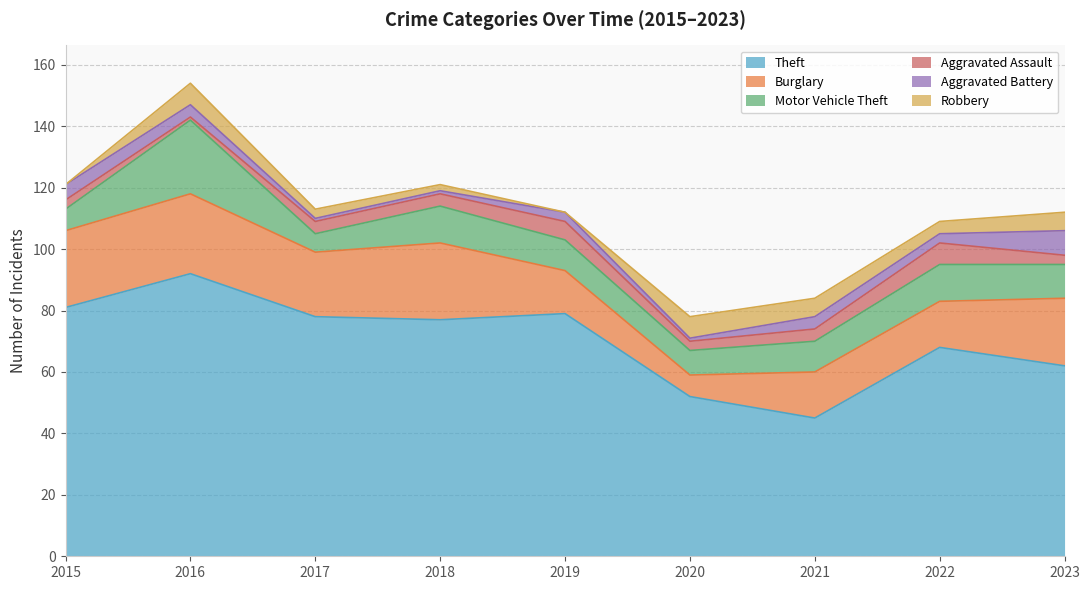

True or false: Theft and Robbery intersect in this chart.

False